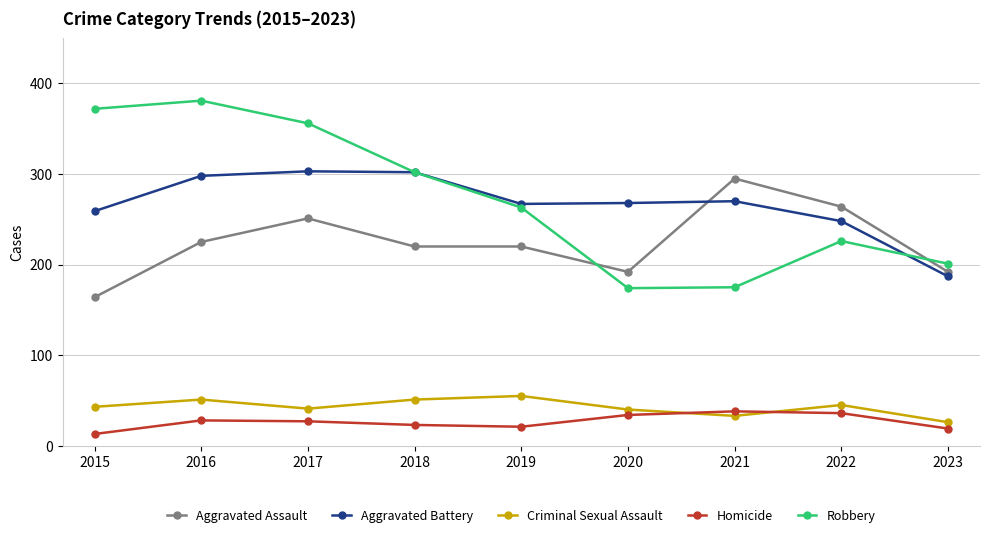

The Criminal Sexual Assault series shows 45 at 2022. True or false?

True